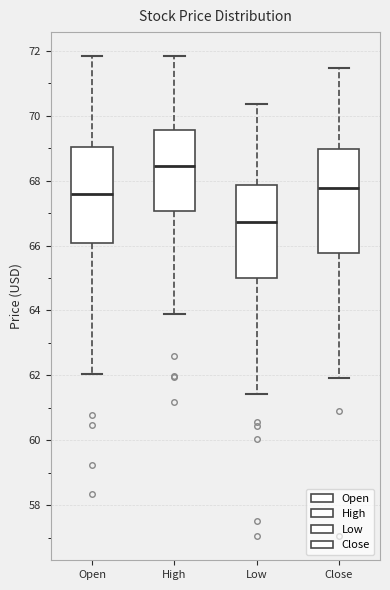

Where is the lower edge of the box for Close on the y-axis? The values are not printed on the chart, so give them approximately, as read against the axis.

65.8